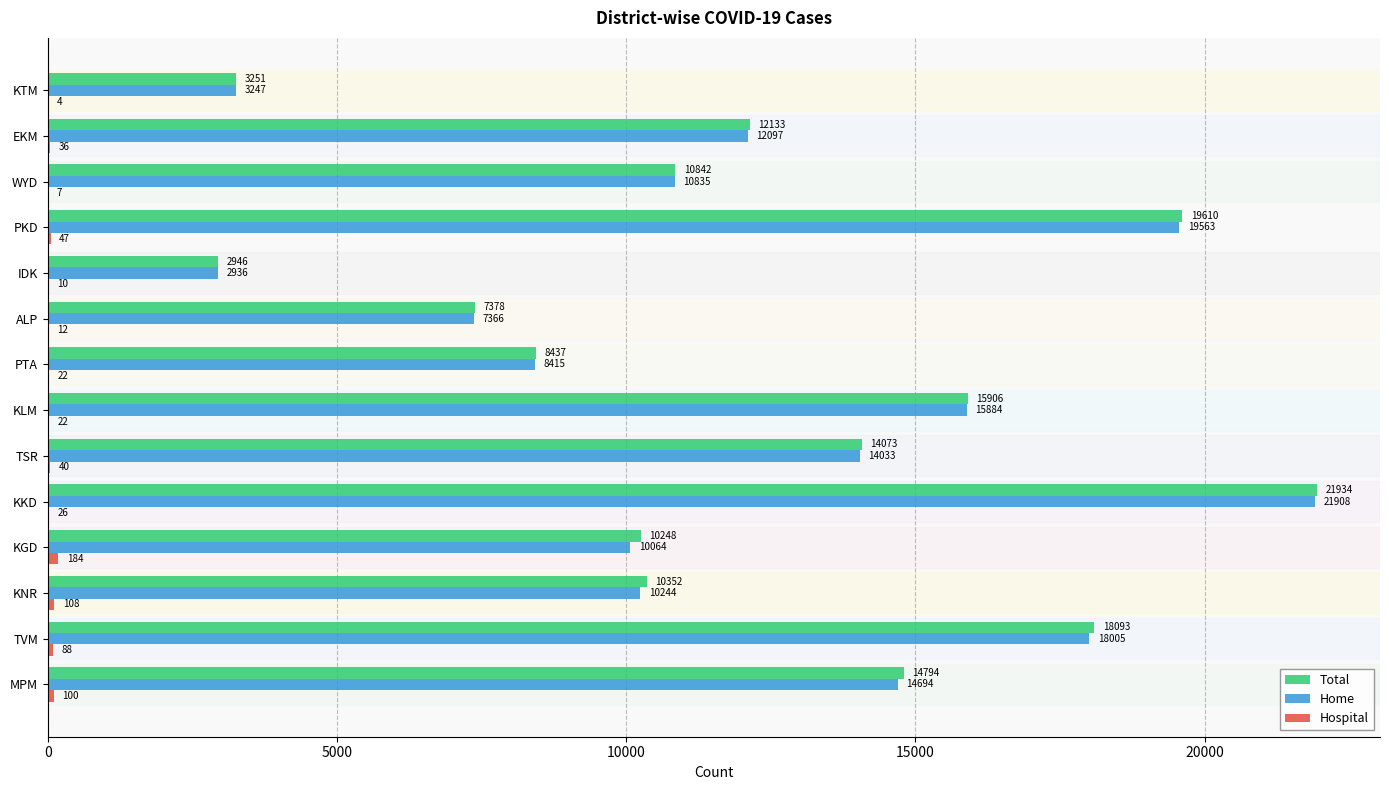

What is the sum of all Total values?

169997